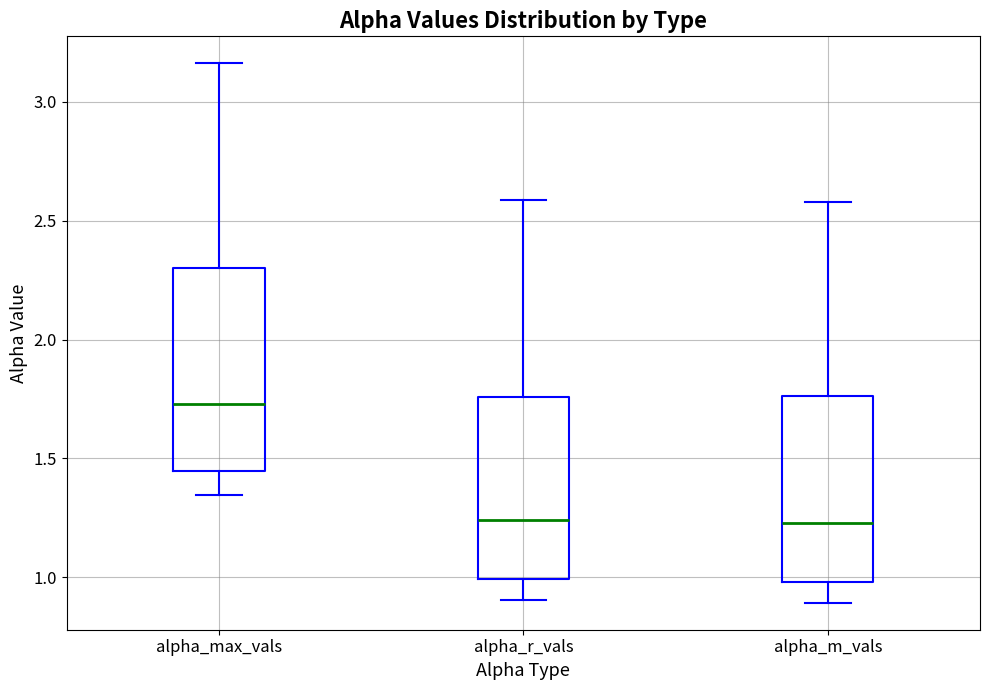

Reading left to right, read every box against the y-axis: the position of its median line, the range the box covers, and the ends of its whiskers. The values are not printed on the chart, so give them approximately, as read against the axis.

alpha_max_vals: median 1.75, box 1.45 to 2.30, whiskers 1.35 to 3.15
alpha_r_vals: median 1.25, box 1.00 to 1.75, whiskers 0.90 to 2.60
alpha_m_vals: median 1.25, box 1.00 to 1.75, whiskers 0.90 to 2.60